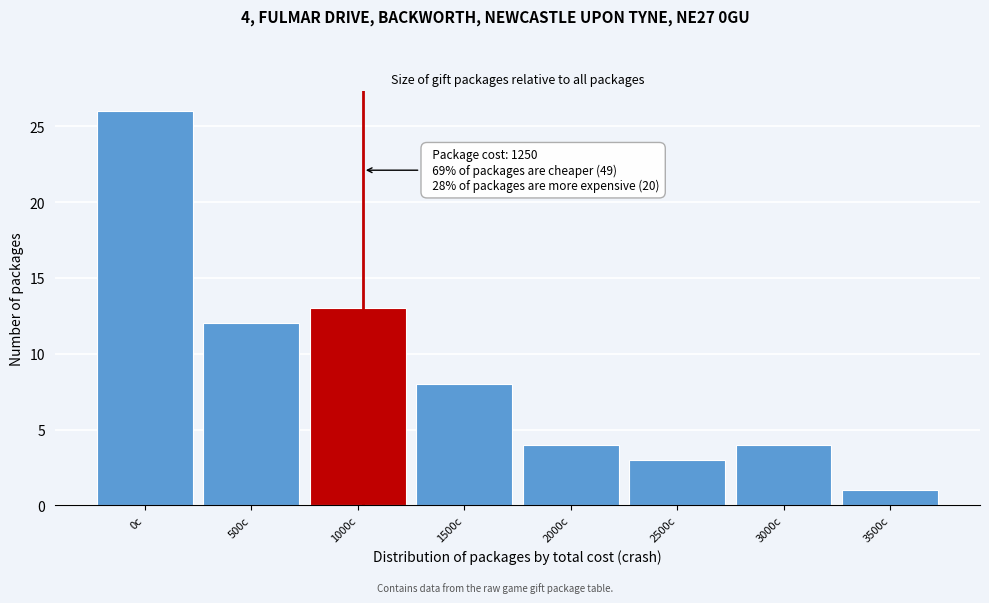

Reading left to right, extract all data points from this chart.

26	12	13	8	4	3	4	1